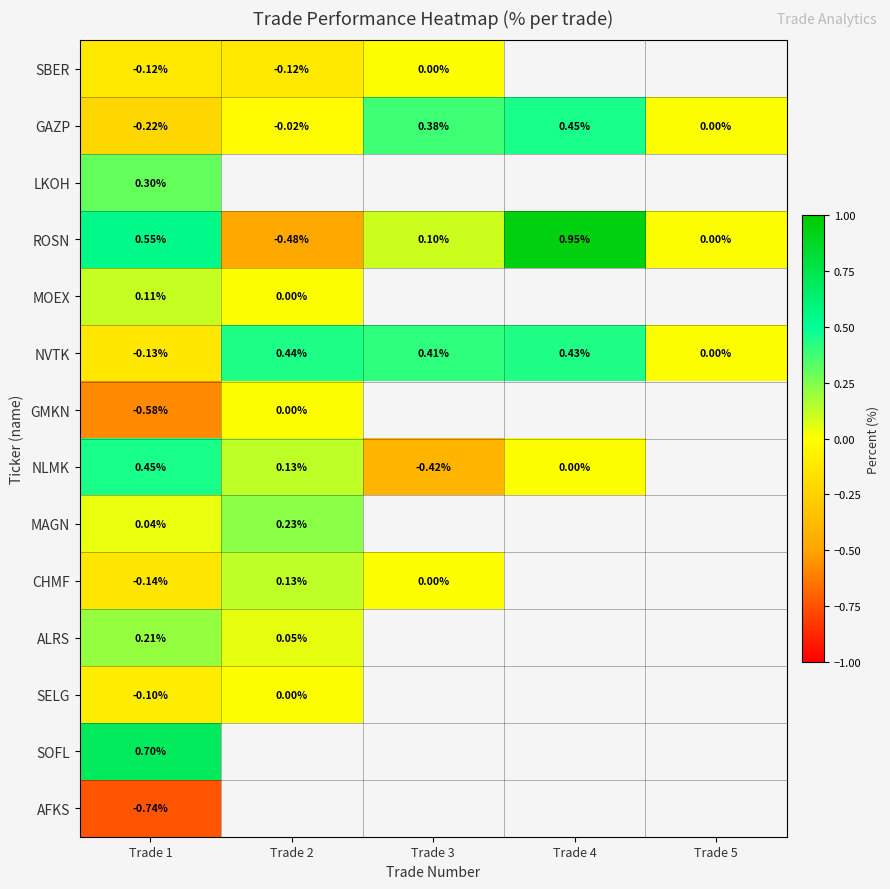

Is it true that NVTK equals 0.0 at Trade 5?

True